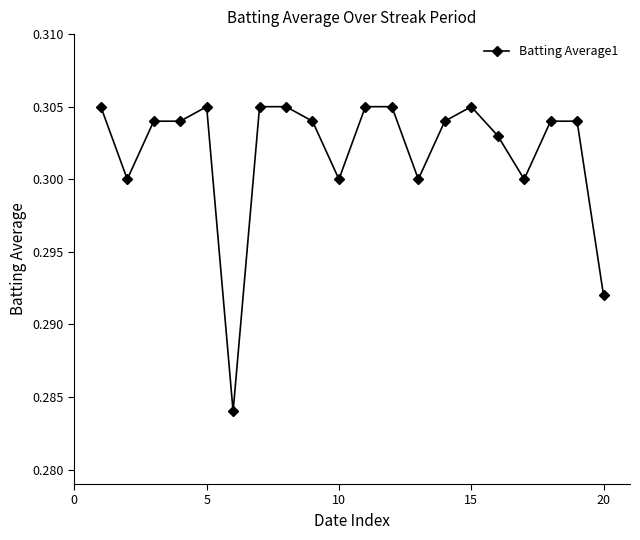

True or false: there are more than 0 points higher than both neighbors.

True